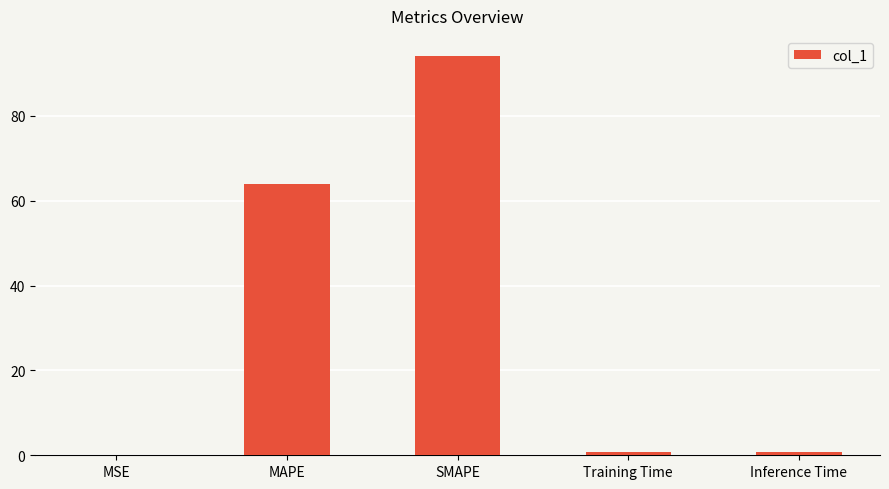

What value does the data have at MAPE?

64.0